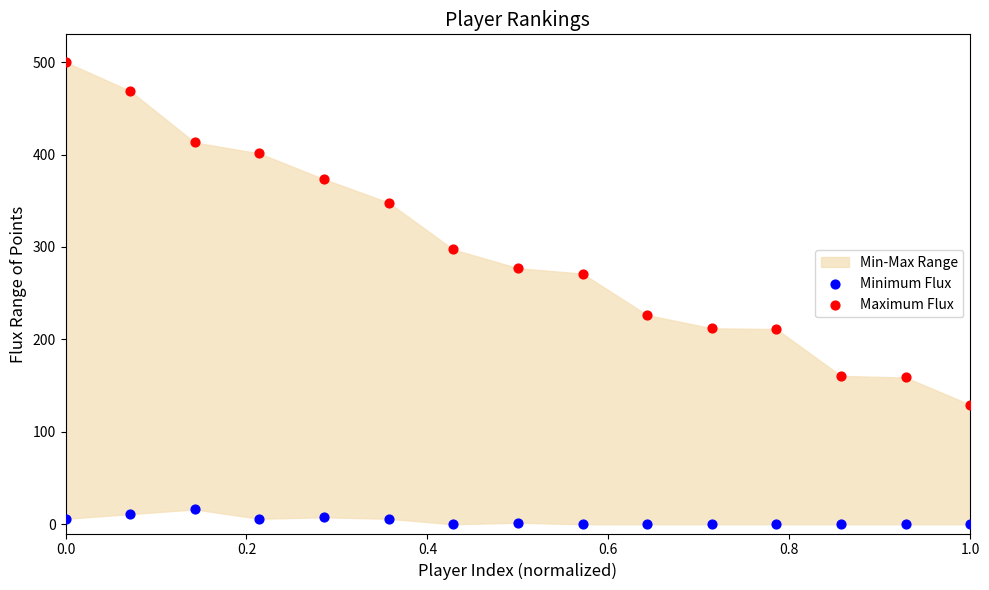

What is the X range (max minus min) for the scatter plot?

1.0